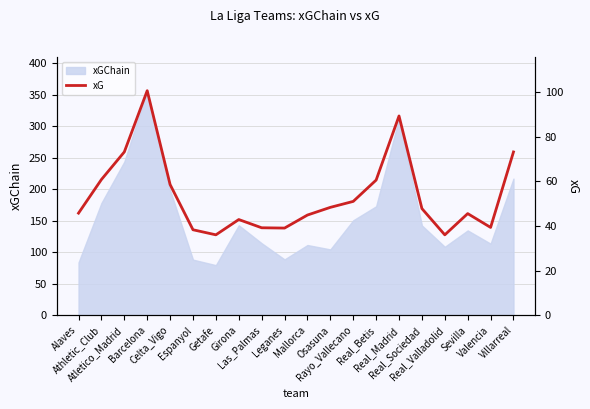

Where is the first local minimum?

Getafe